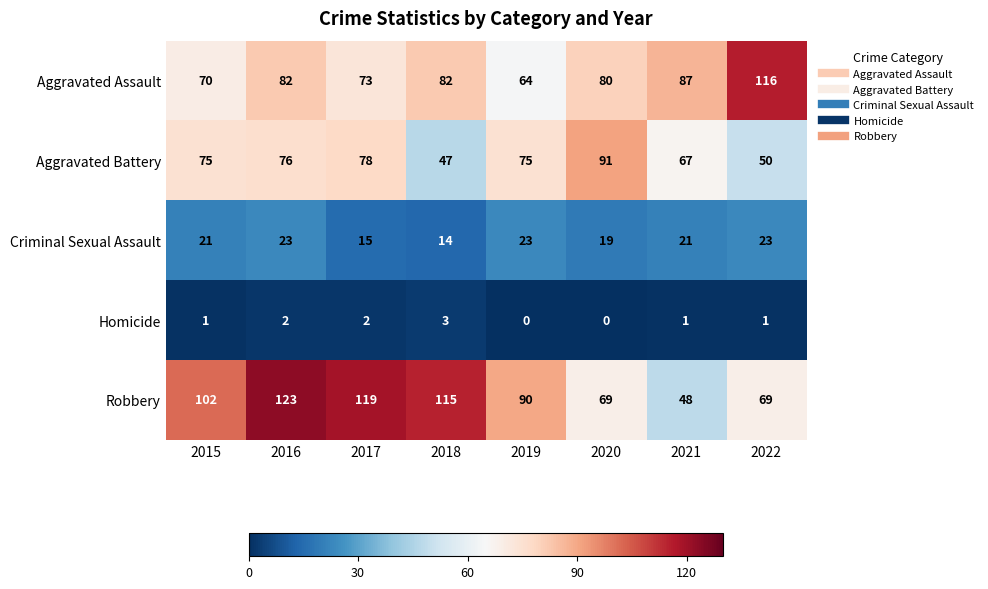

Which series changed the most between 2017 and 2018?

Aggravated Battery